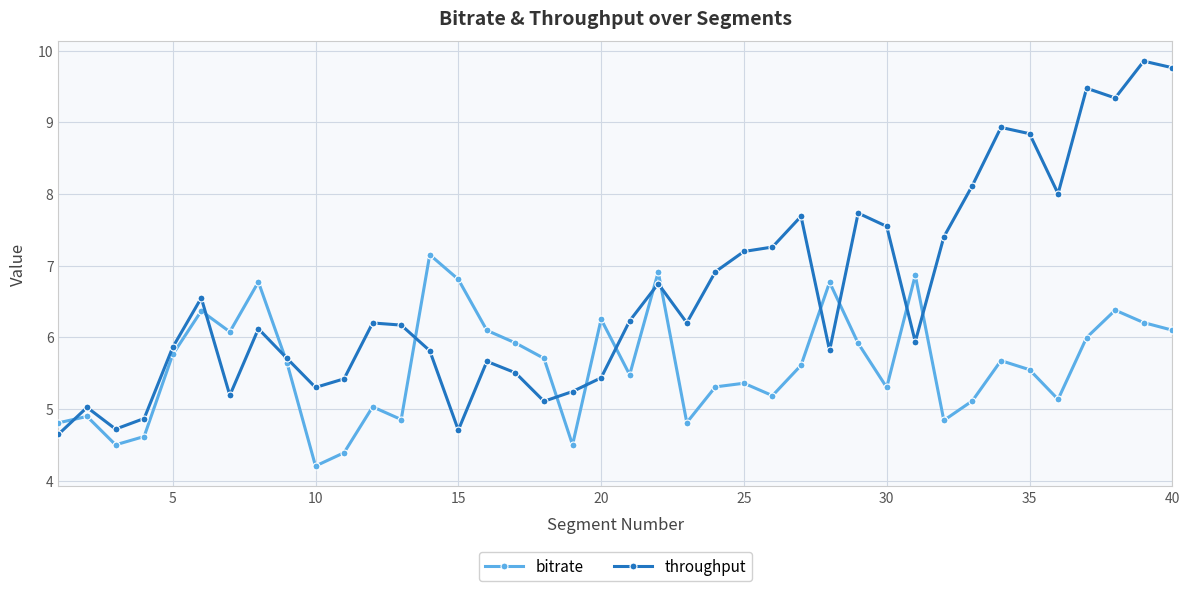

Is this an area chart (filled region under the line)?

No